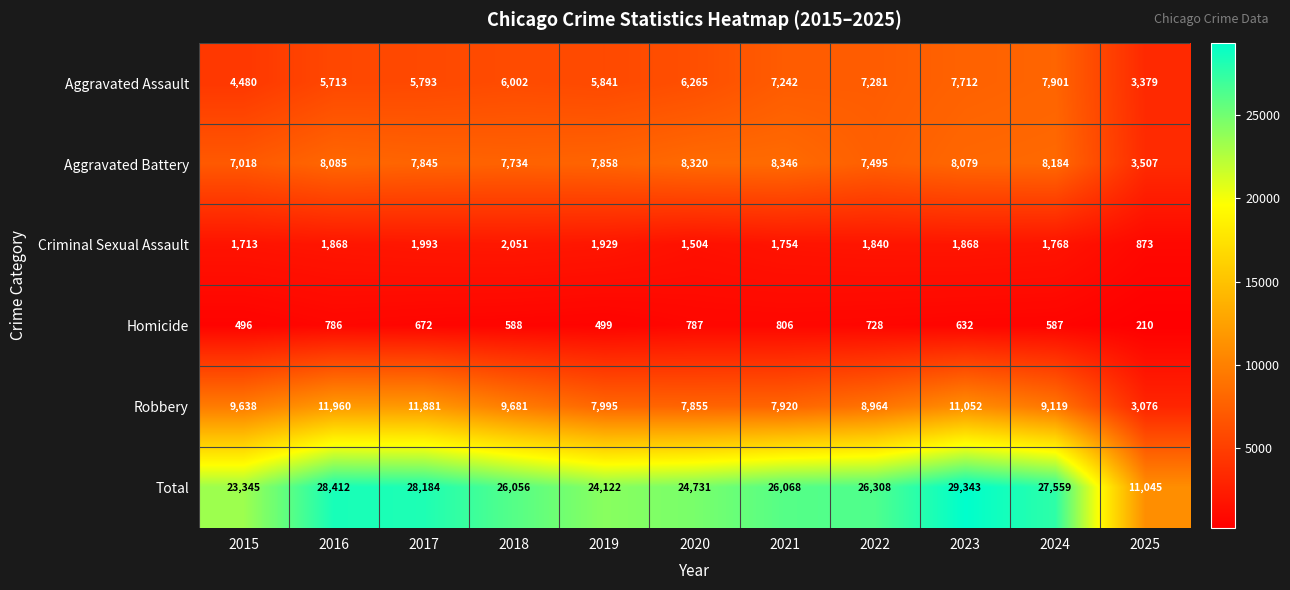

Which series has the largest range (max minus min)?

Total